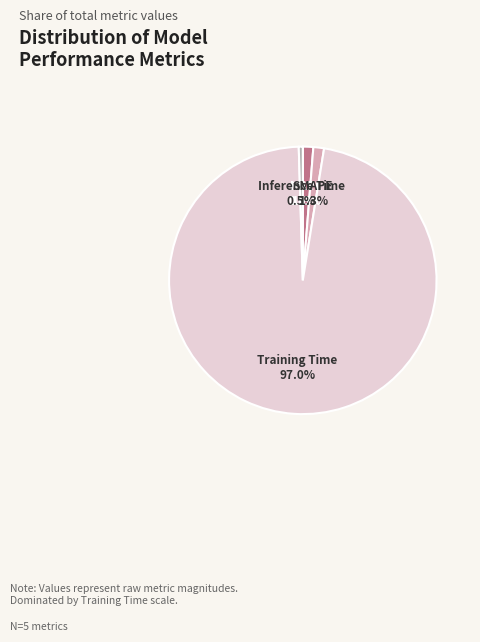

Does Inference Time account for over 50% of the chart?

No